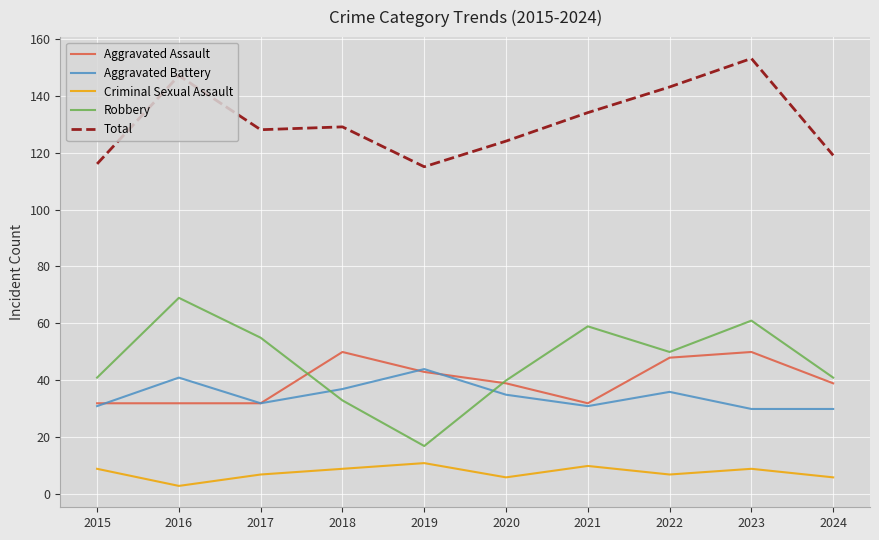

What is the difference between the maximum and minimum values in the Aggravated Assault series?

18